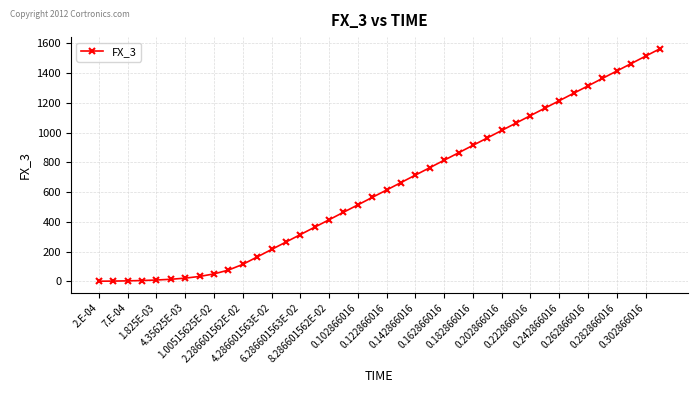

What is the sum of all values?

25388.2